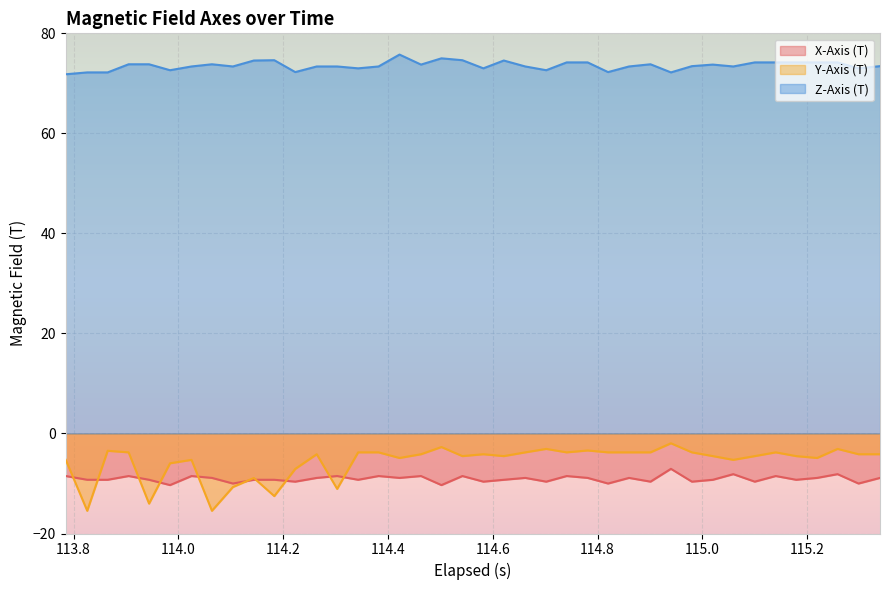

What are all the series names shown in the legend?

X-Axis (T), Y-Axis (T), Z-Axis (T)